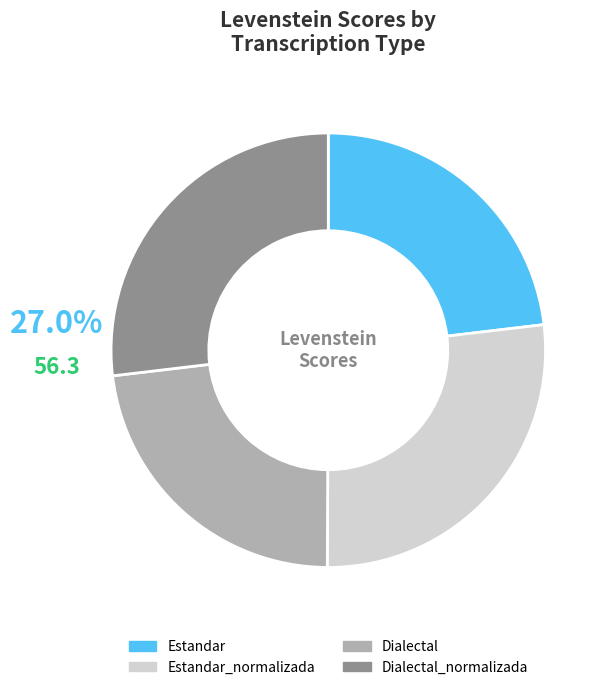

Does Dialectal represent more than half of the total?

No